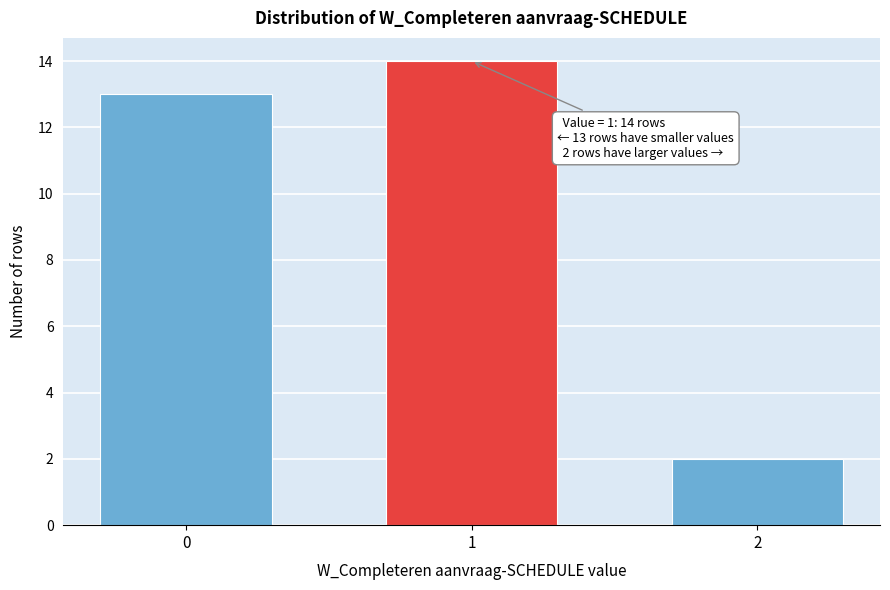

Reading left to right, what are all the values shown in this chart?

13	14	2